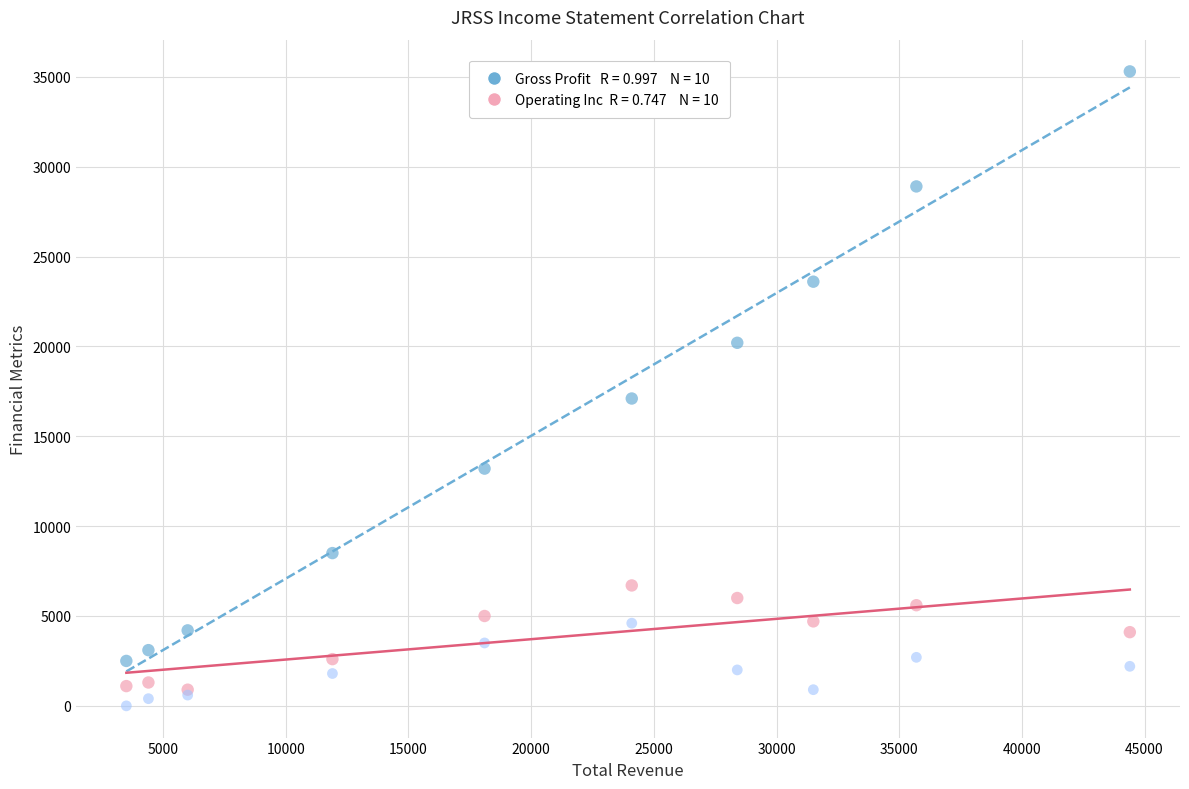

Across all series, what Y value is closest to 17650?

17100